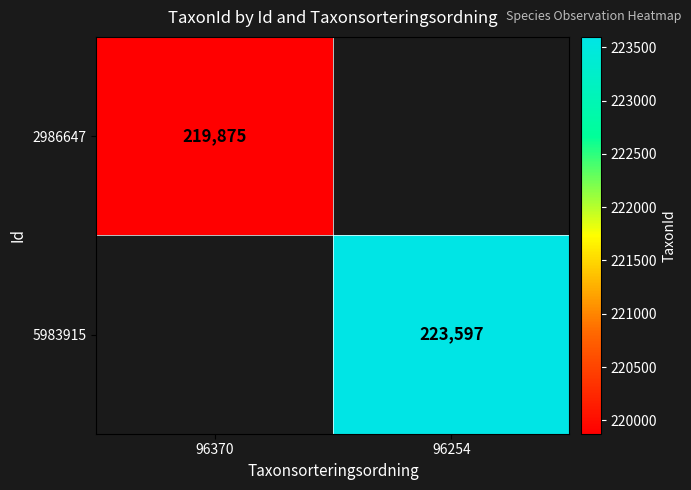

Is the value of 5983915 at 96254 greater than the value of 2986647 at 96370?

Yes